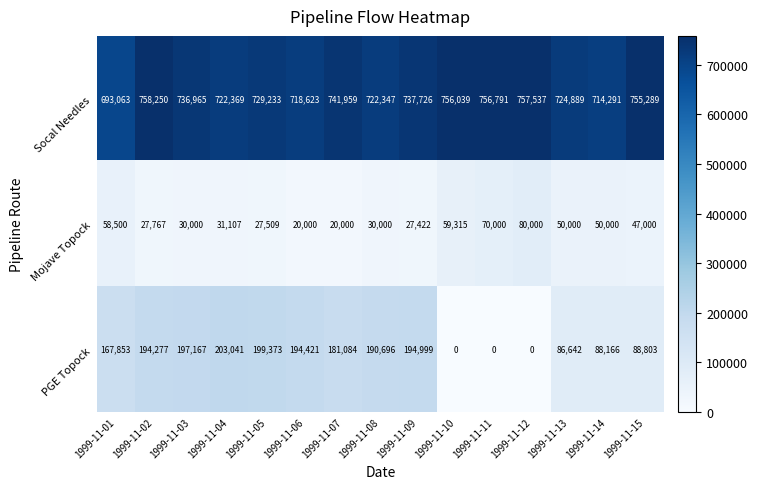

The Socal Needles series shows 722369 at 1999-11-04. True or false?

True